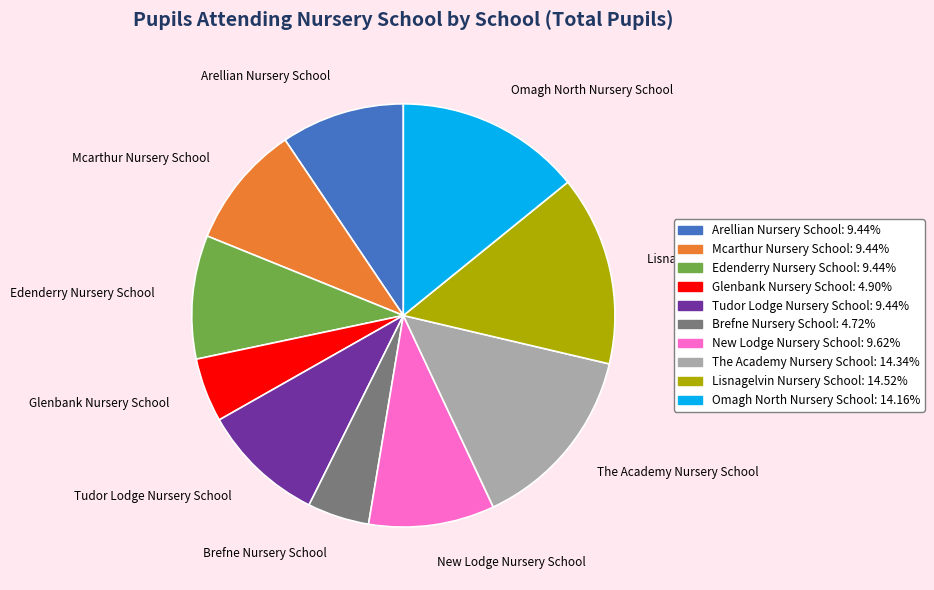

Does New Lodge Nursery School account for over 50% of the chart?

No